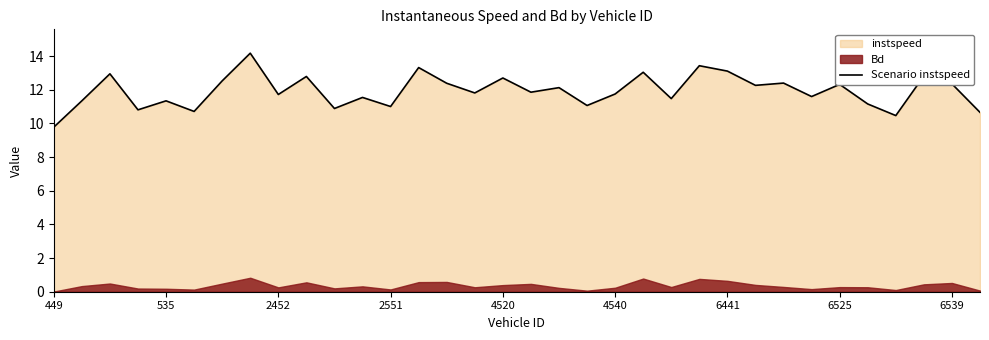

Which category has the lowest value in the Scenario instspeed series?

449